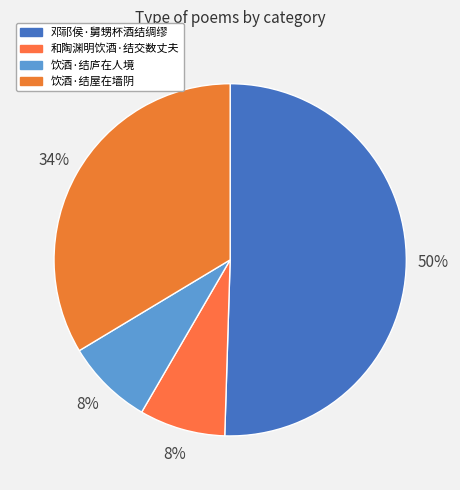

What is the largest slice in the pie chart?

邓祁侯·舅甥杯酒结绸缪